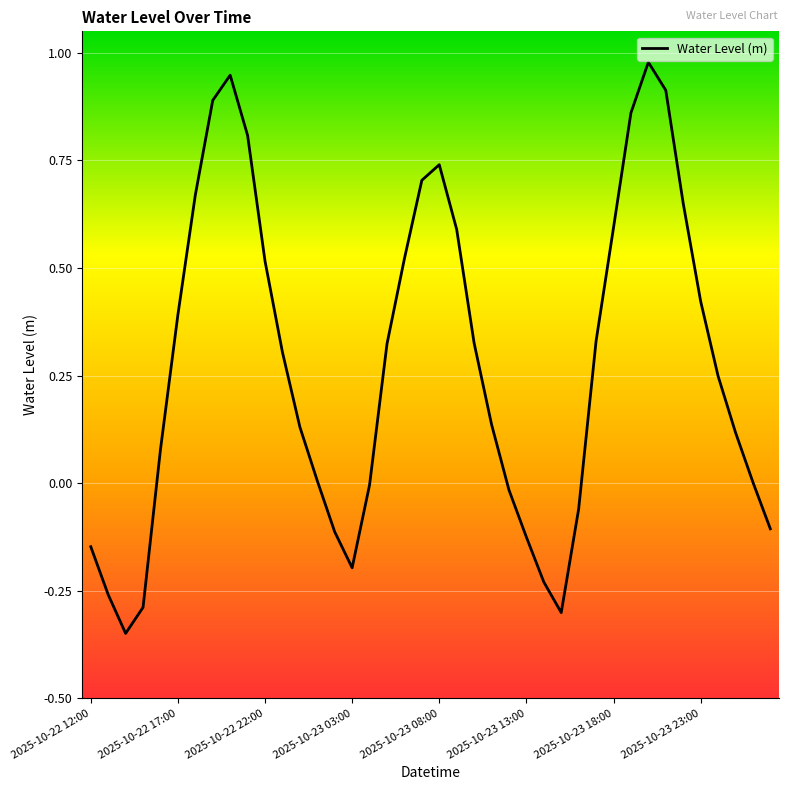

What is the difference between the maximum and minimum values?

1.3